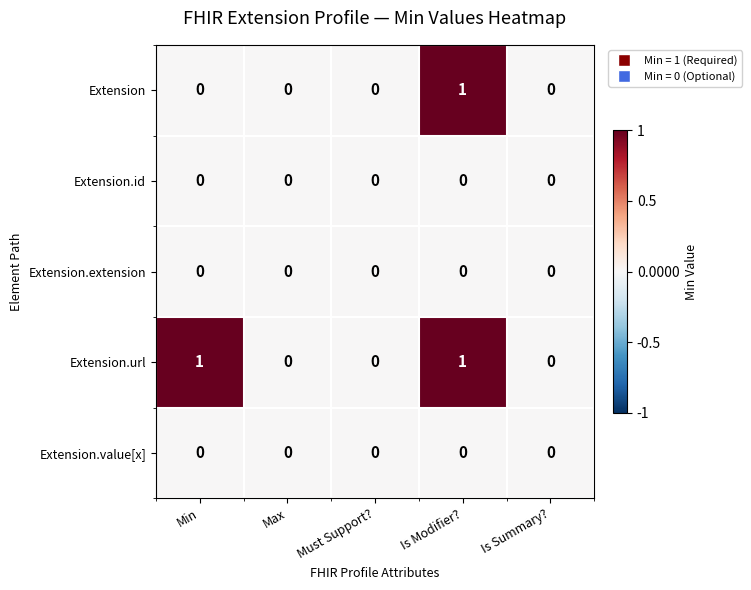

The Extension.value[x] series shows 0 at Must Support?. True or false?

True